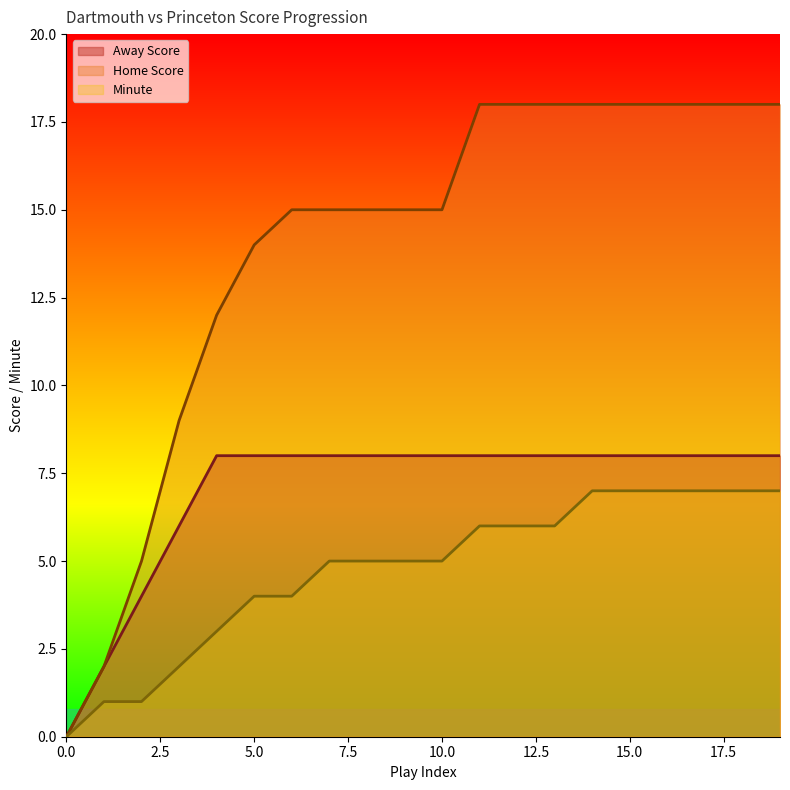

At how many categories does at least one series exceed 17?

9